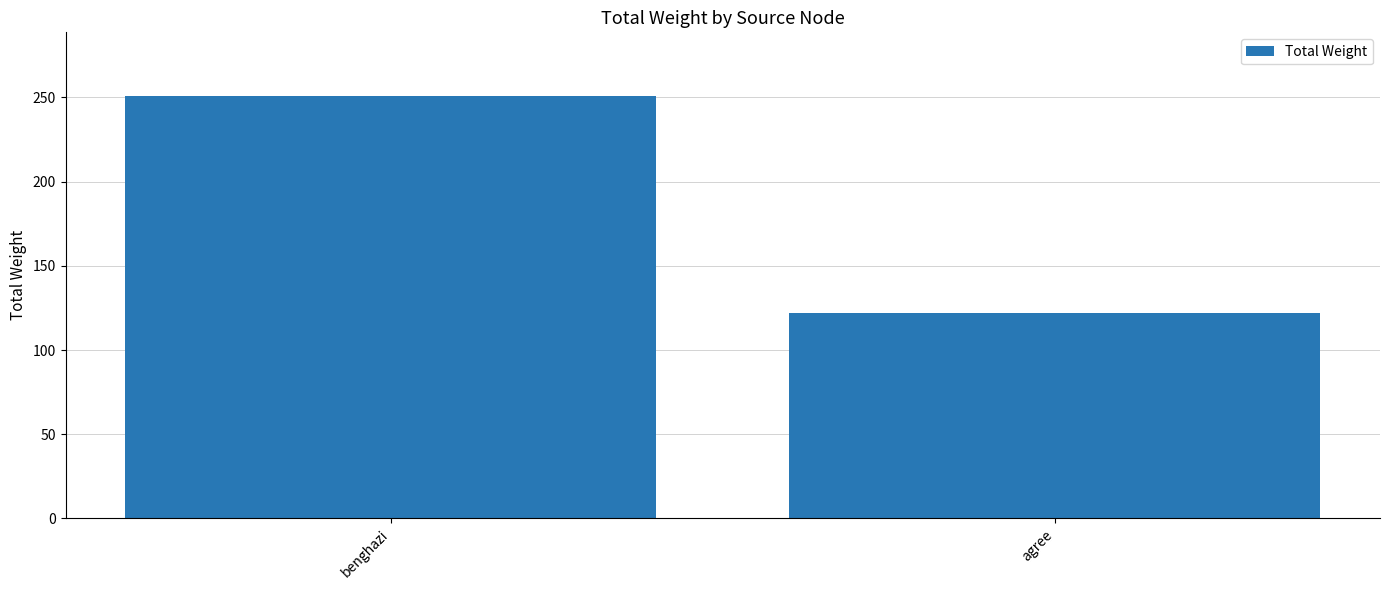

Count the number of data series in this chart.

1